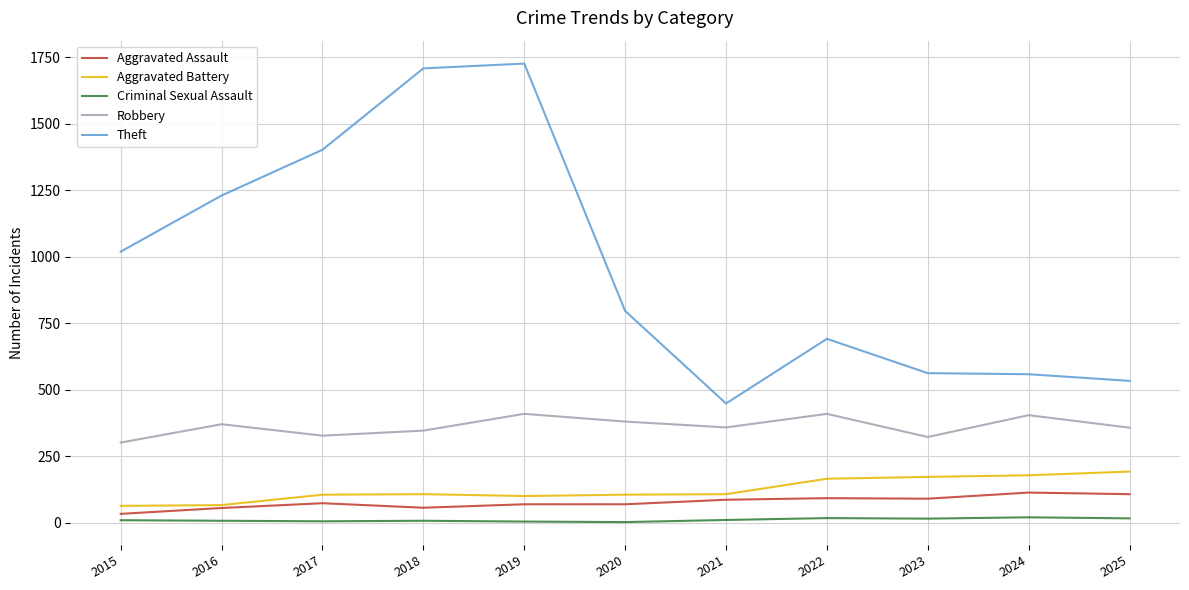

Read the Robbery value at 2016, to the nearest 10.

370